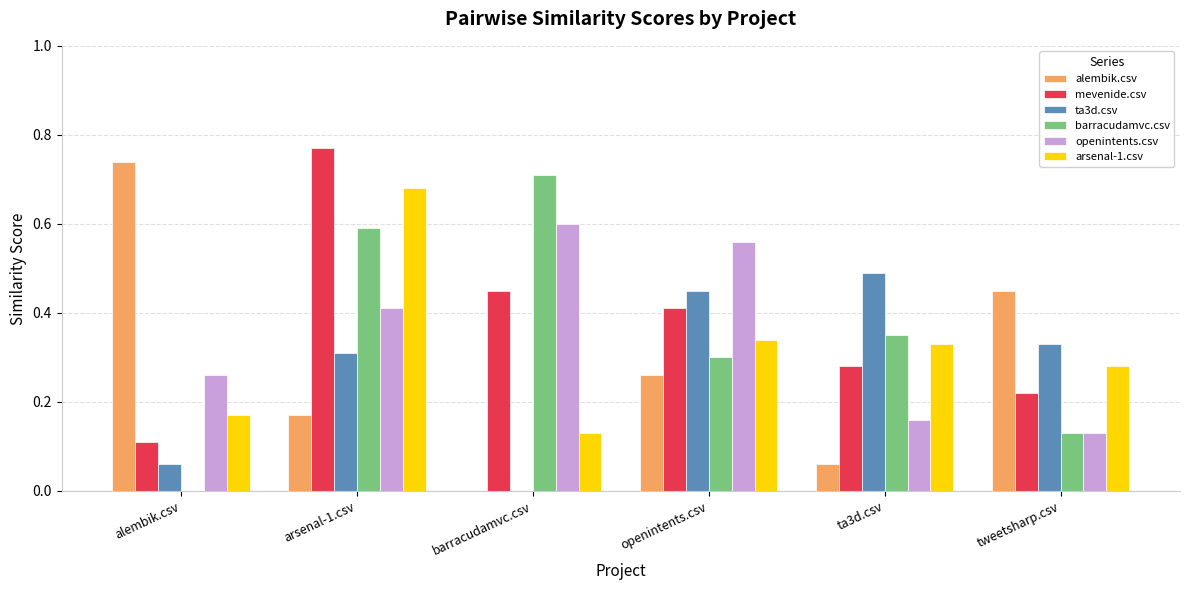

Which series changed the most between arsenal-1.csv and openintents.csv?

mevenide.csv